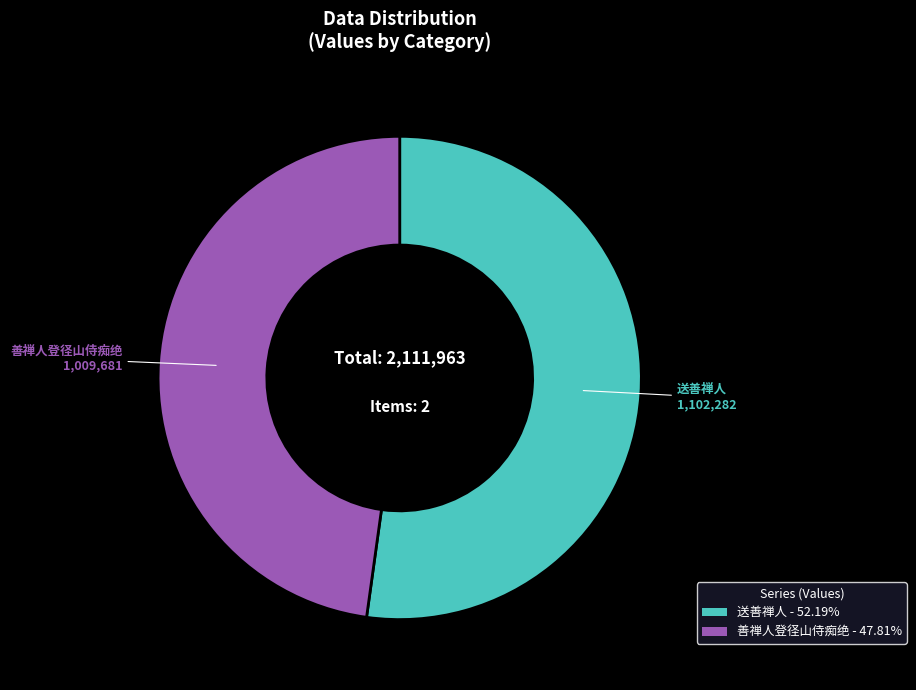

Which category has the smallest portion of the pie?

善禅人登径山侍痴绝